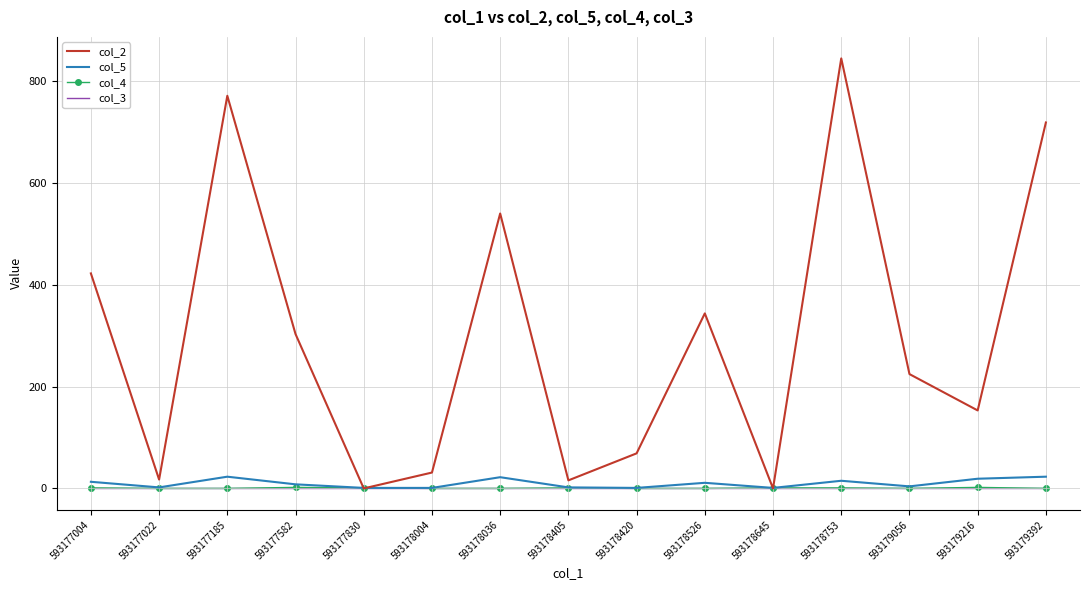

What is the maximum value shown in the chart?

844.0